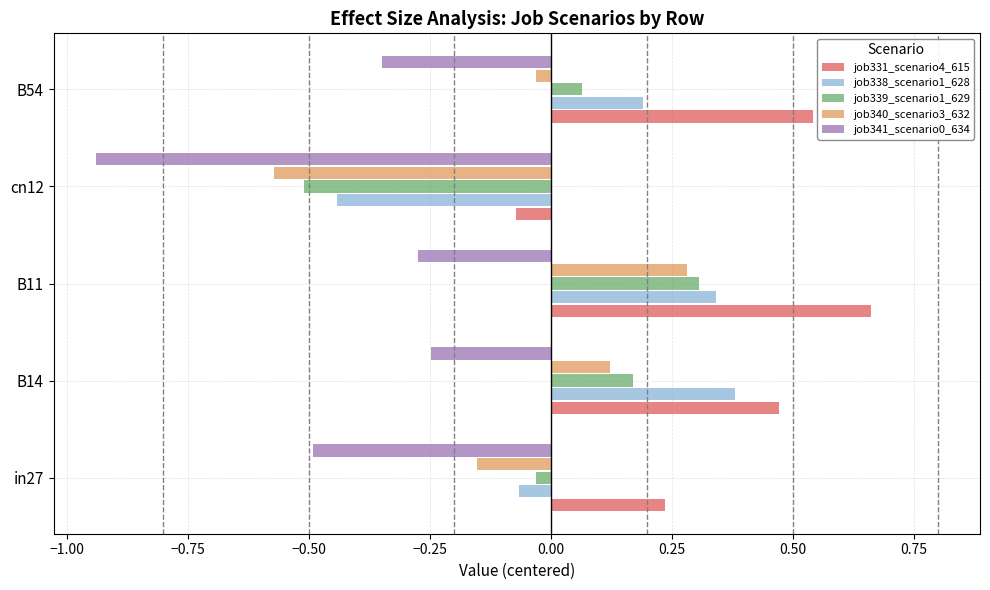

Which series has the widest spread of values?

job340_scenario3_632